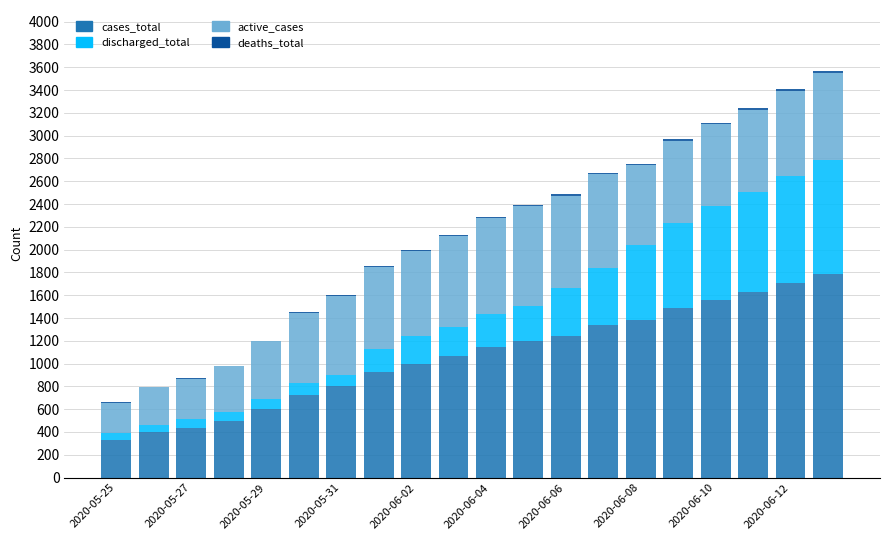

Count the number of categories in the chart.

20